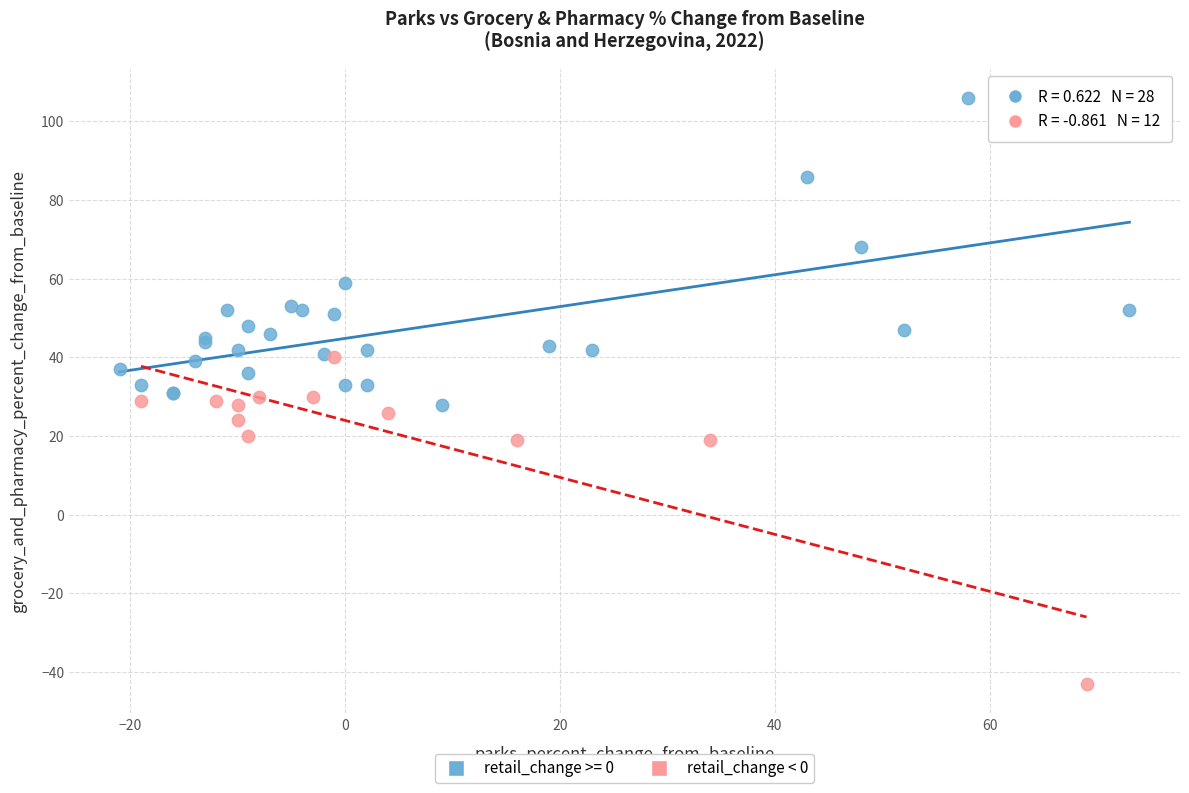

Which series reaches the maximum Y coordinate?

retail_change >= 0